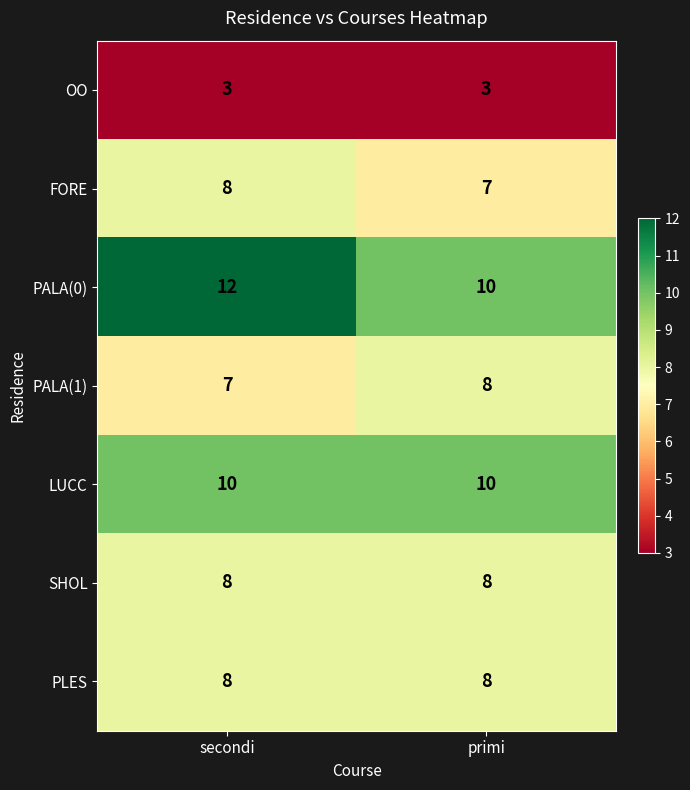

At which category is the sum across all series the highest?

secondi